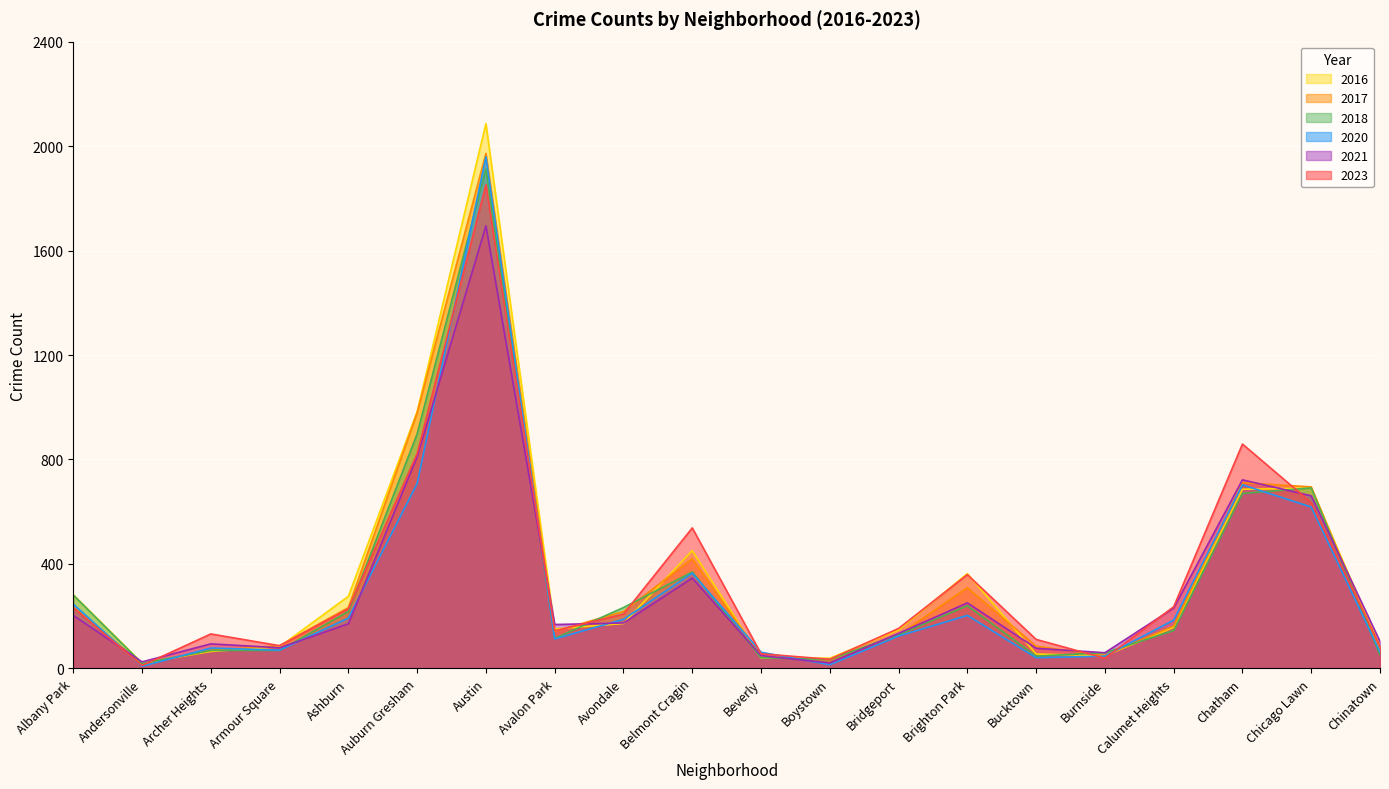

The value of 2016 at Chicago Lawn is 935. True or false?

False